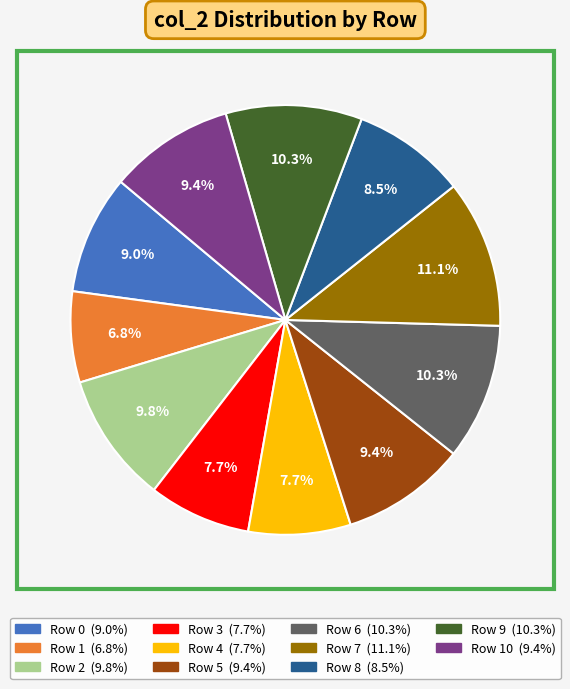

Does any single category account for the majority?

No